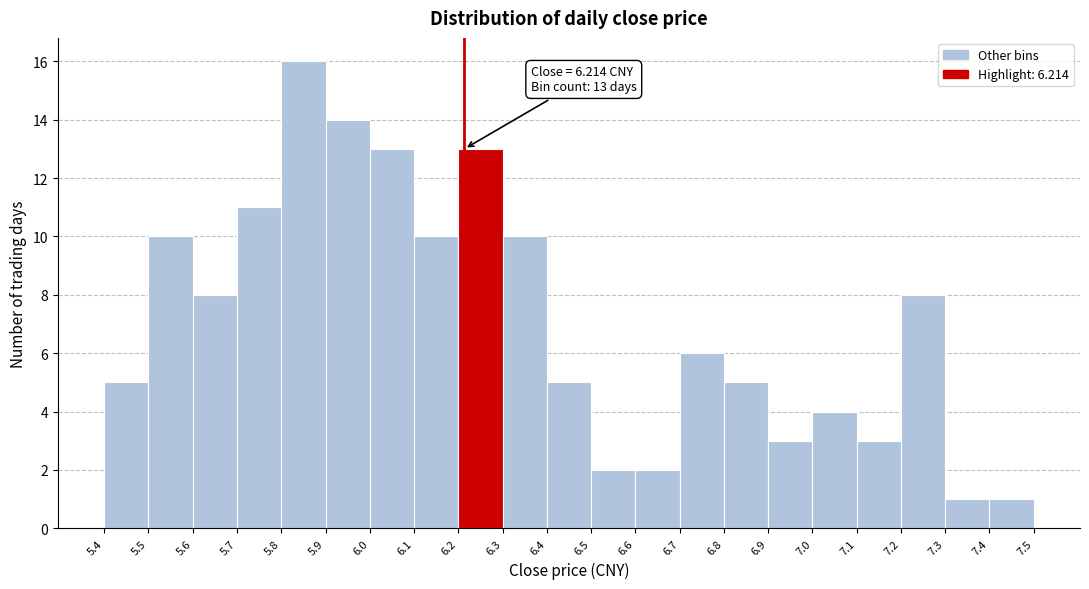

Over which range of the x-axis is the bar tallest?

5.8 to 5.9